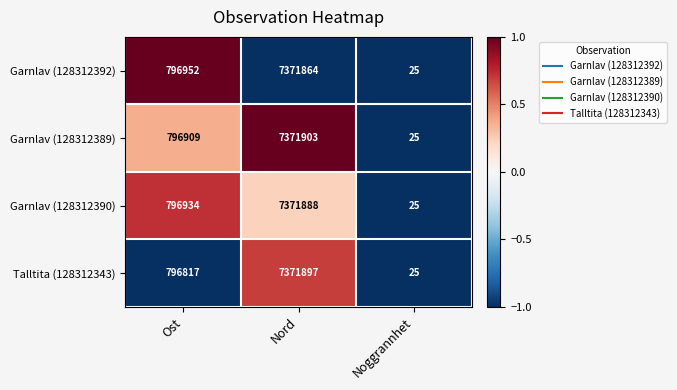

What is the total value across all series at Ost?

3187612